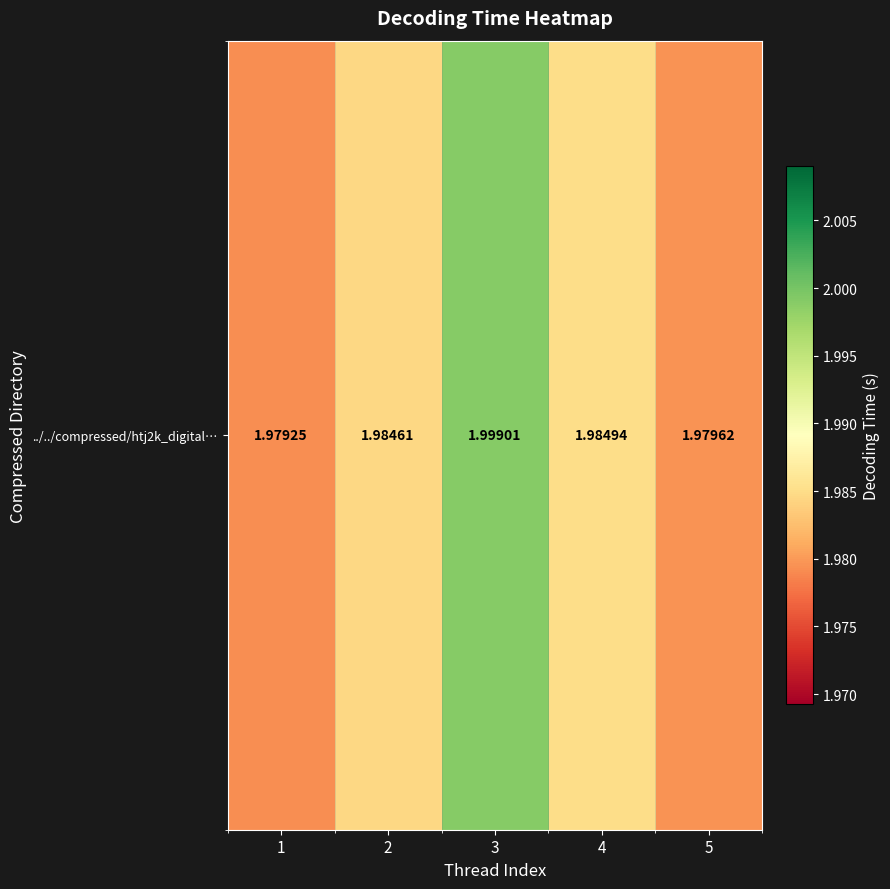

List the labels in order of value, largest first.

3, 4, 2, 5, 1